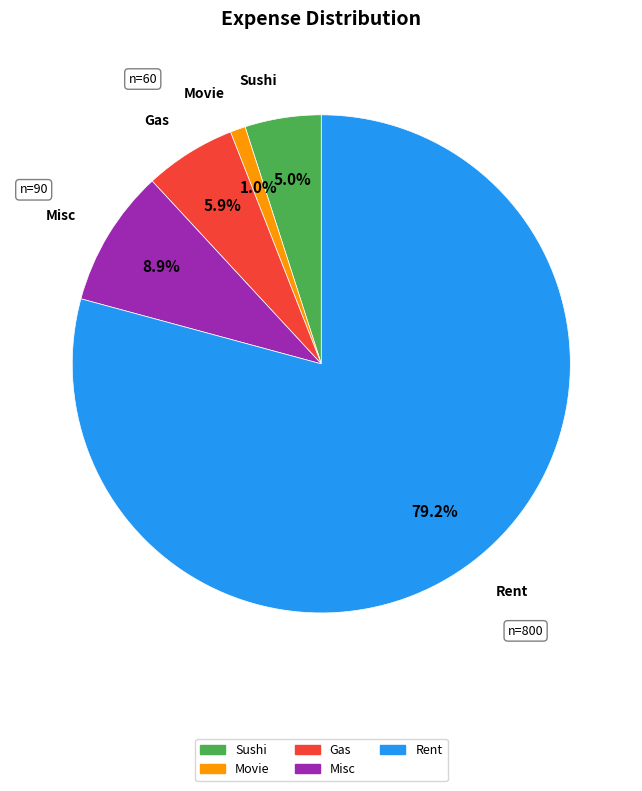

To the nearest percent, what portion does Misc represent?

9%